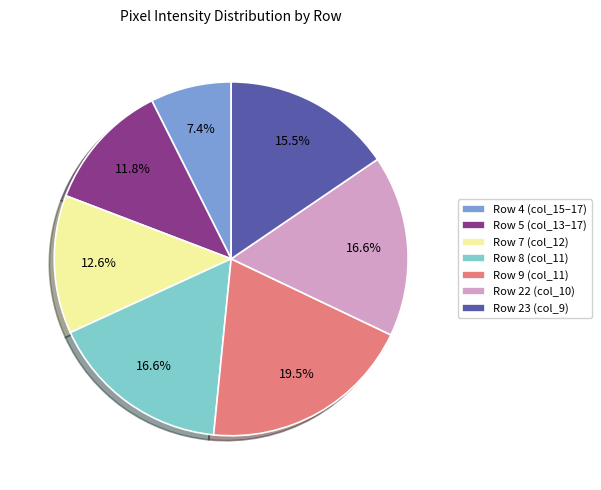

To the nearest percent, what is the combined percentage of Row 23 and Row 8?

32%